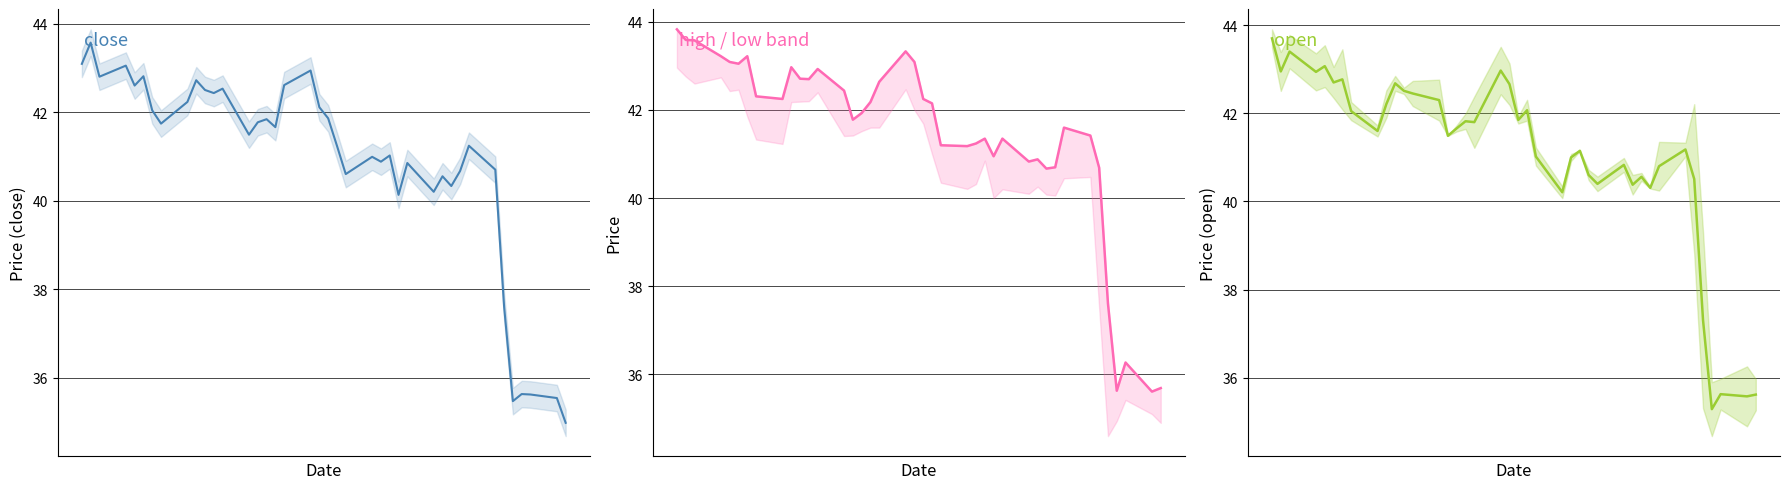

How many values in the high series exceed 42?

20